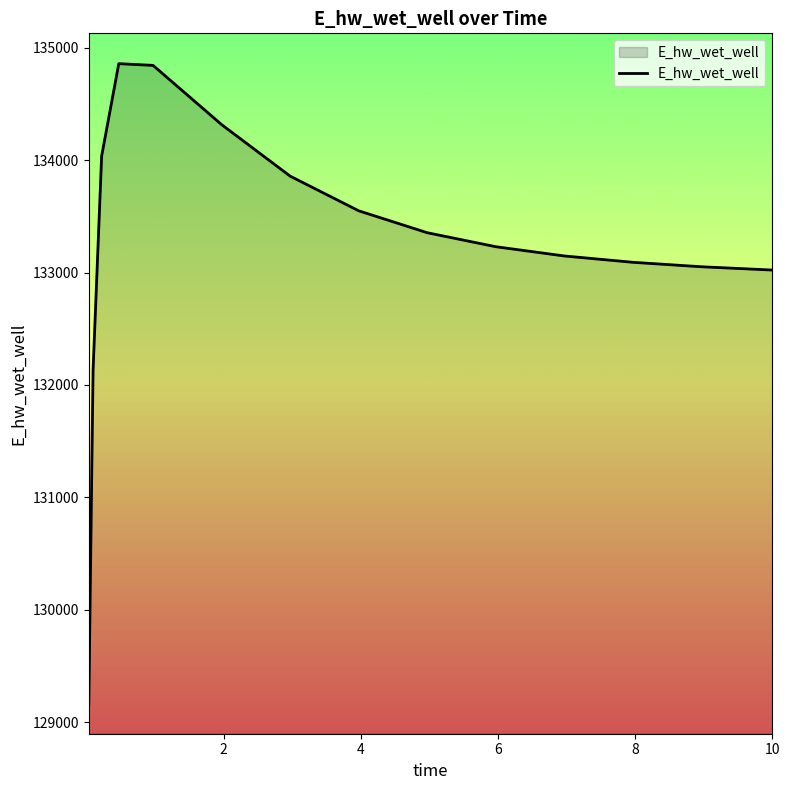

What is the greatest value displayed?

134857.8